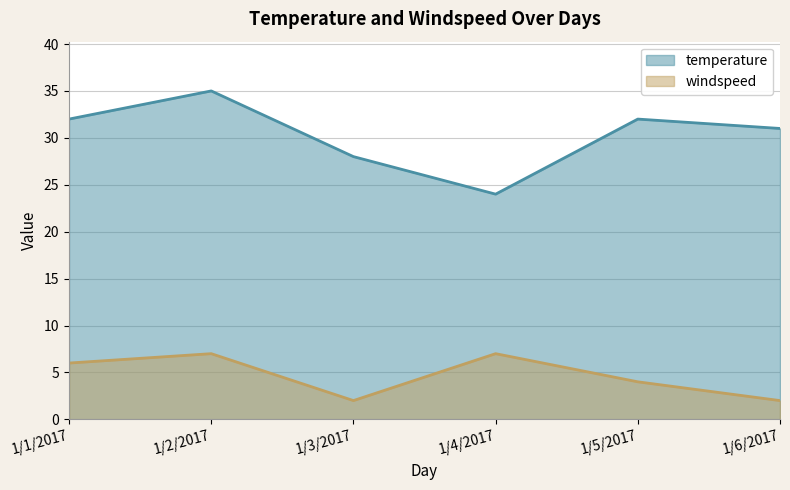

List the labels in order of temperature value, largest first.

1/2/2017, 1/1/2017, 1/5/2017, 1/6/2017, 1/3/2017, 1/4/2017